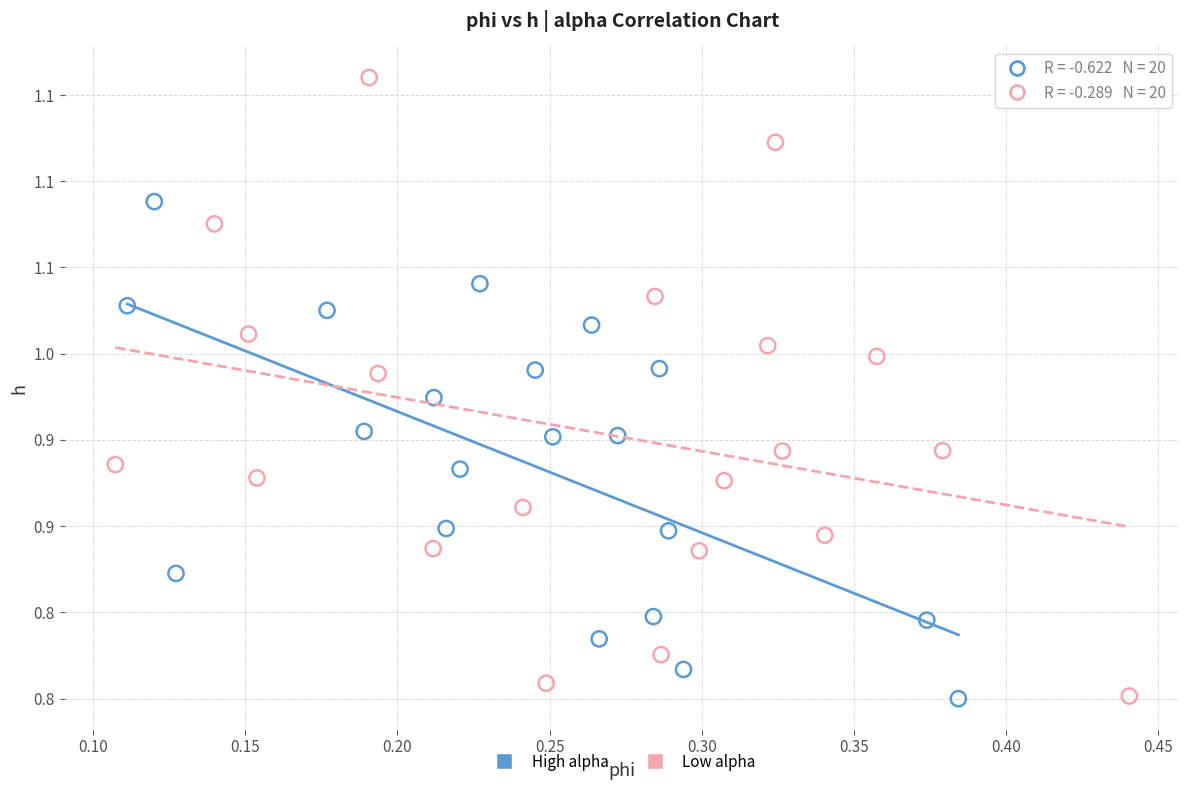

What are all the series names shown in the legend?

High alpha, Low alpha